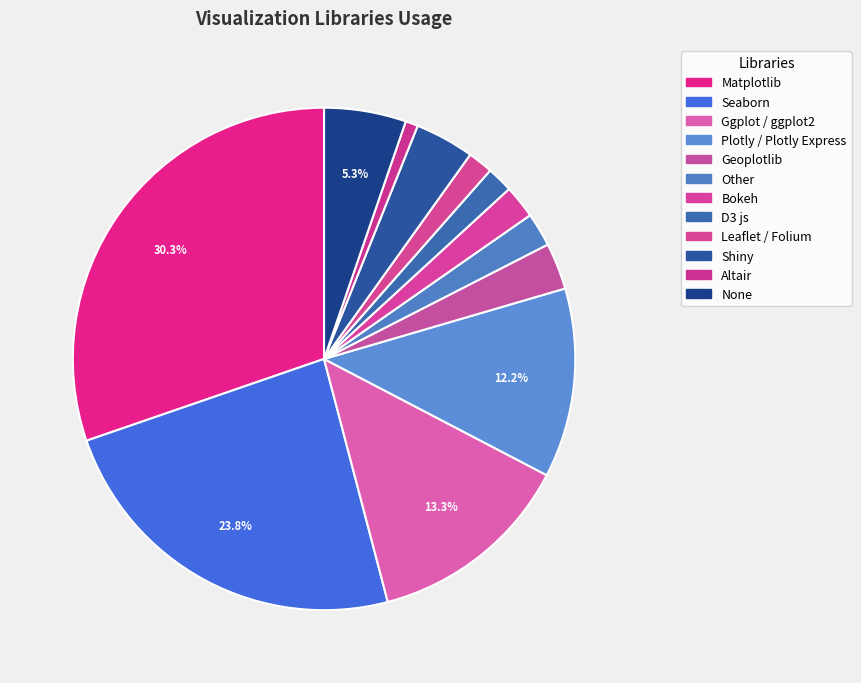

Is it true that Leaflet / Folium is 2% of the pie?

True